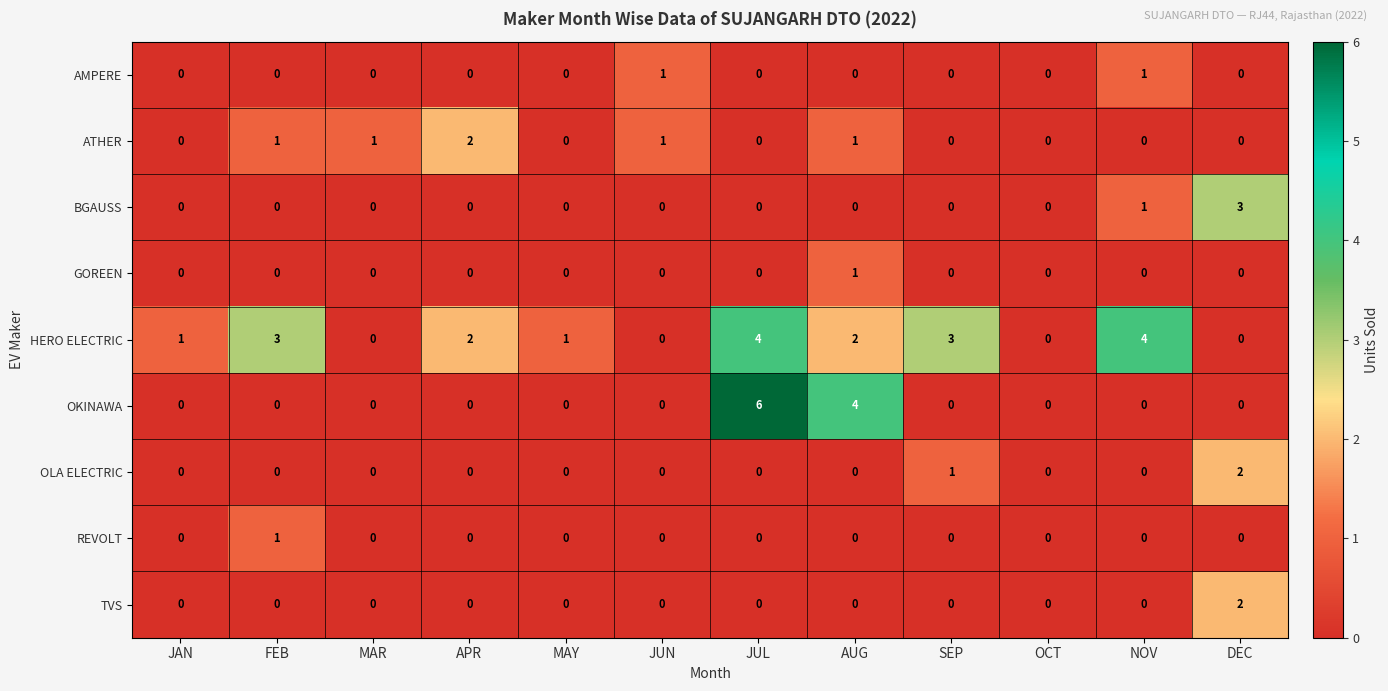

Read the HERO ELECTRIC value at SEP.

3